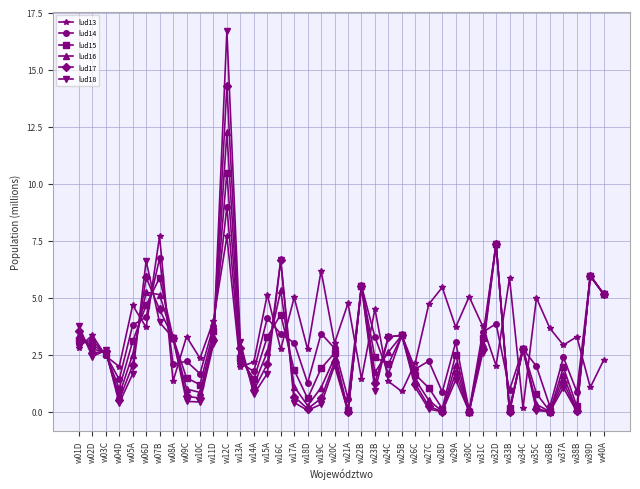

After their last crossing, which series has the higher values: lud13 or lud18?

lud18